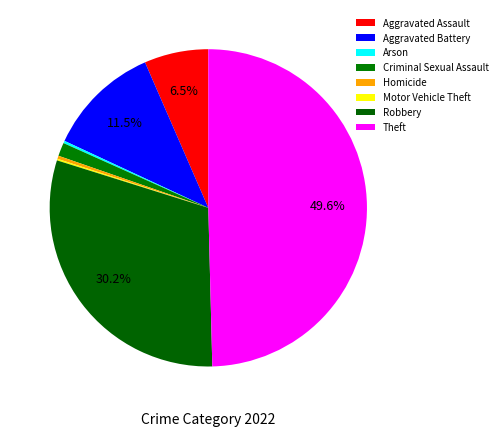

How much of the chart is everything except Theft?

50.4%